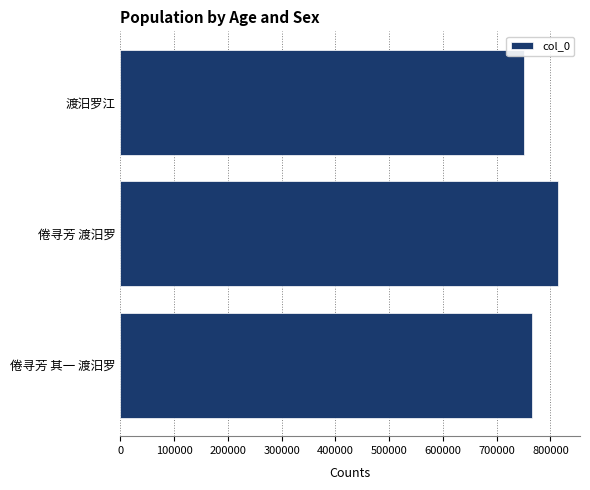

What is the ratio of the value at 倦寻芳 渡汨罗 to the value at 渡汨罗江?

1.1